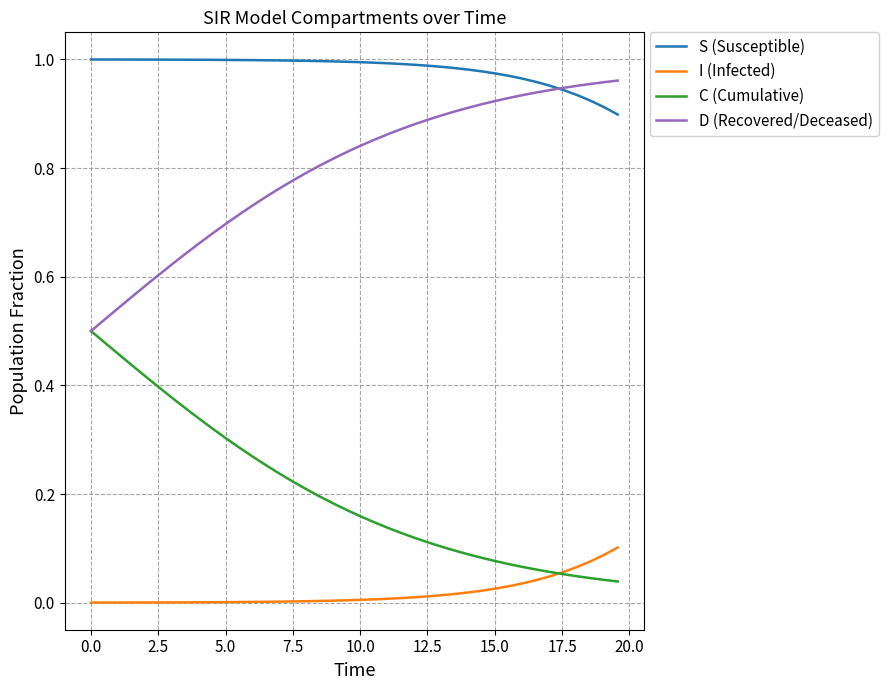

Does the chart display data point markers on the line(s)?

No